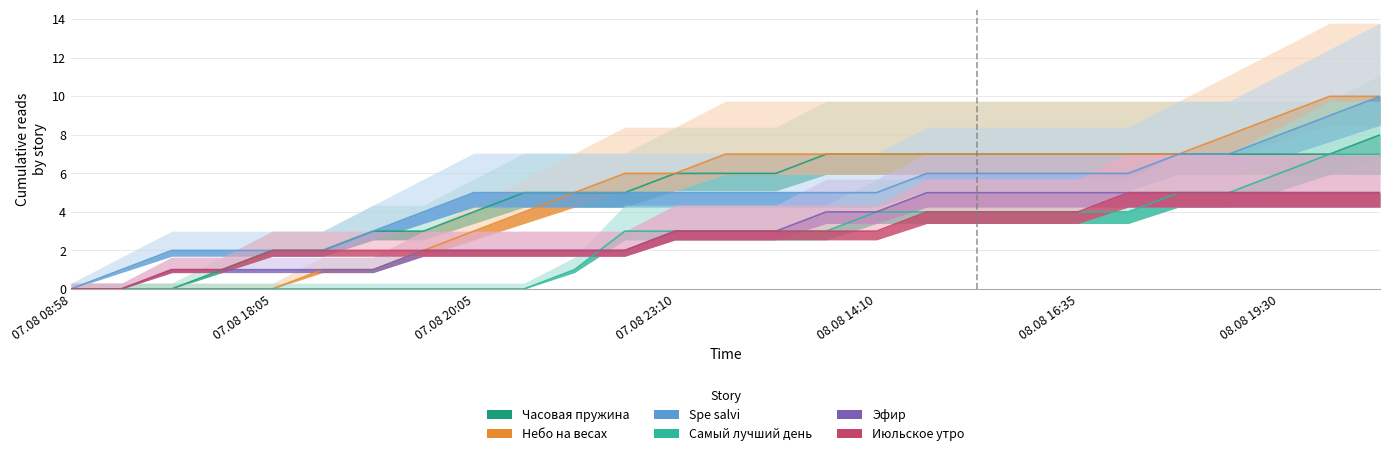

Between 08.08 14:10 and 08.08 12:40, which is larger?

08.08 14:10